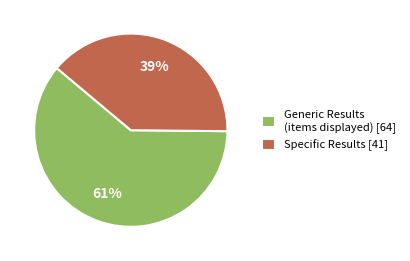

Is the sum of Specific Results [41] and Generic Results (items displayed) [64] greater than half?

Yes